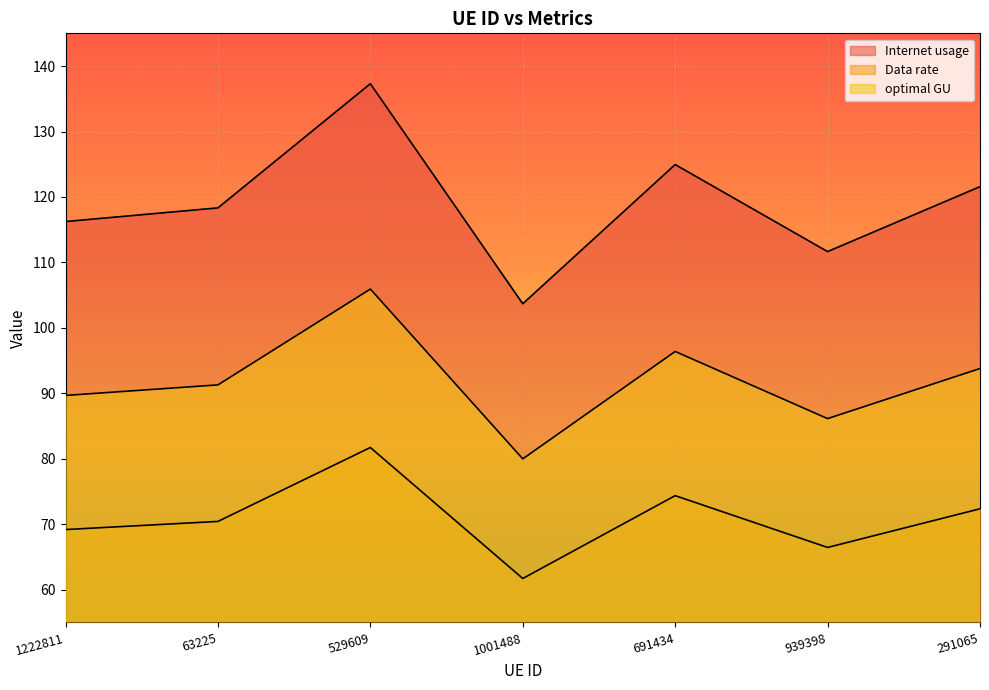

True or false: Data rate and optimal GU intersect in this chart.

False